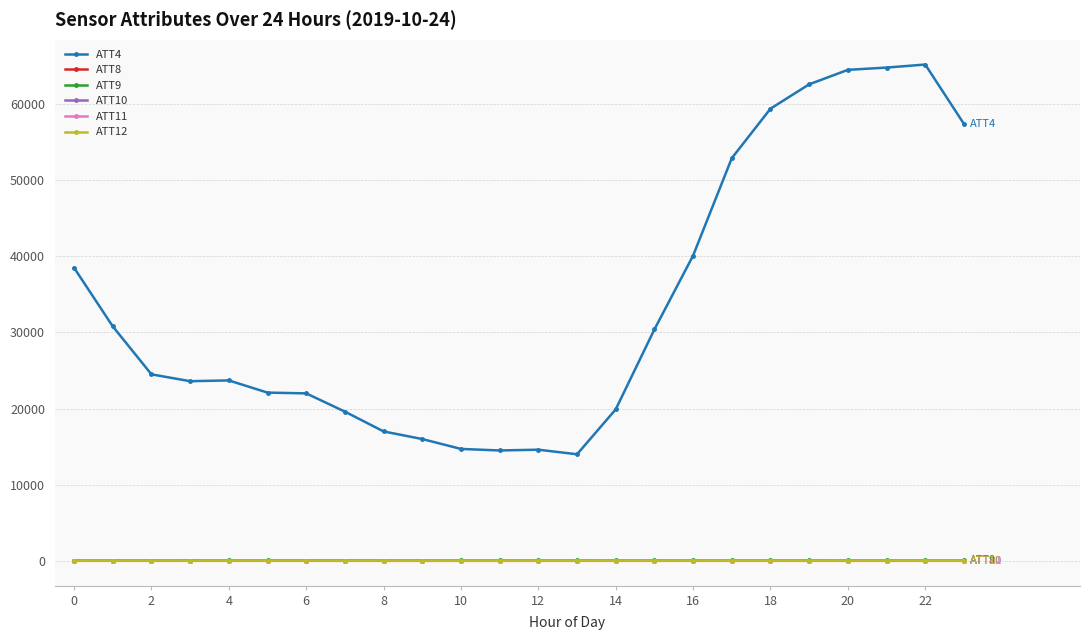

What is the maximum value for ATT12?

26.0